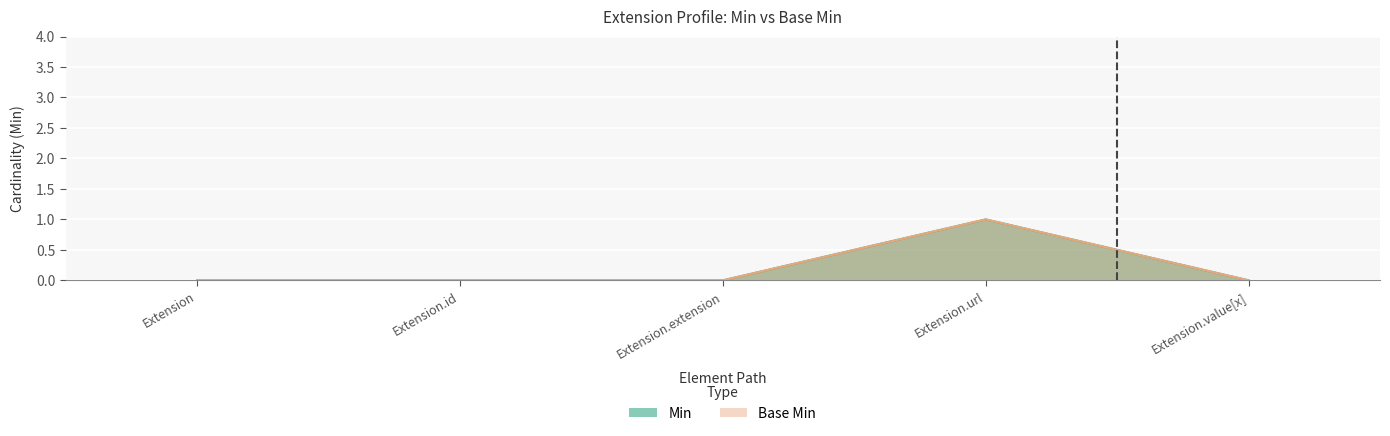

The value of Base Min at Extension.value[x] is 0. True or false?

True